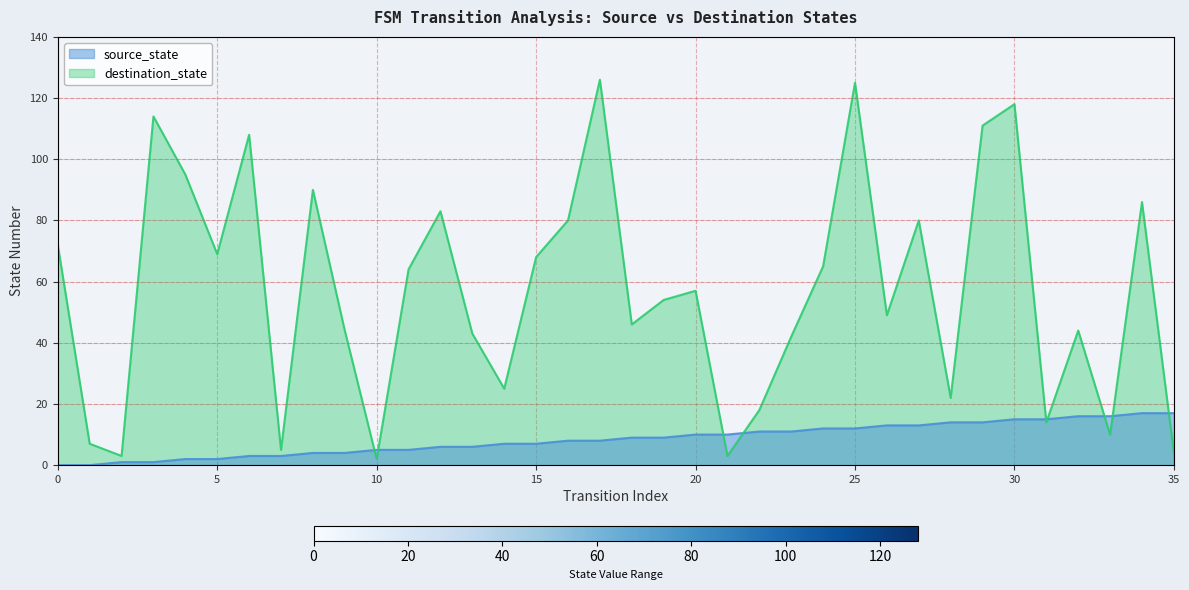

At how many categories does at least one series exceed 17?

28